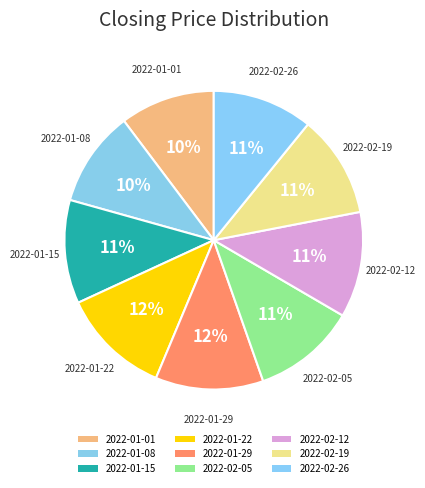

Does any single category account for the majority?

No